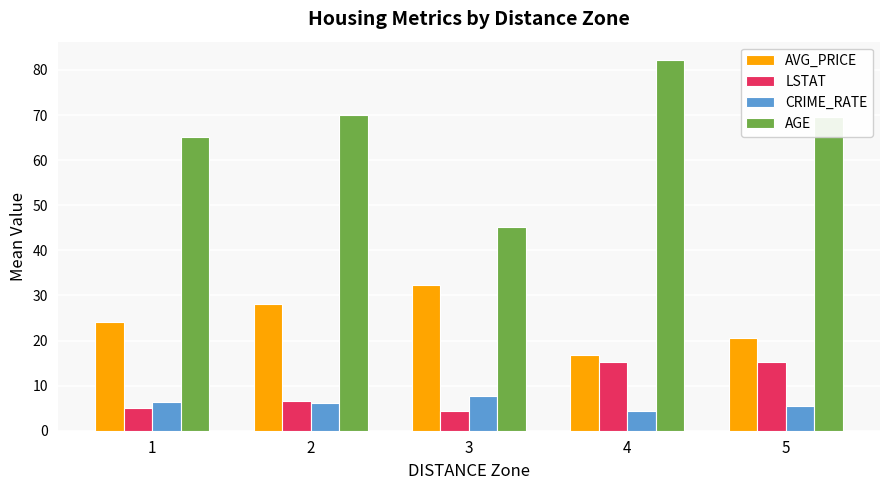

What is the difference between the second highest and minimum values in the AVG_PRICE series?

11.4